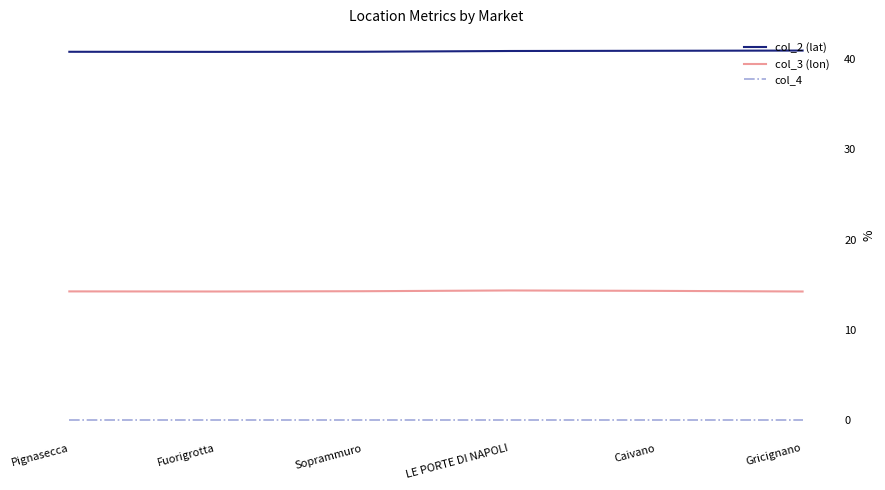

What is the difference between the maximum and second lowest values in the col_3 (lon) series?

0.1